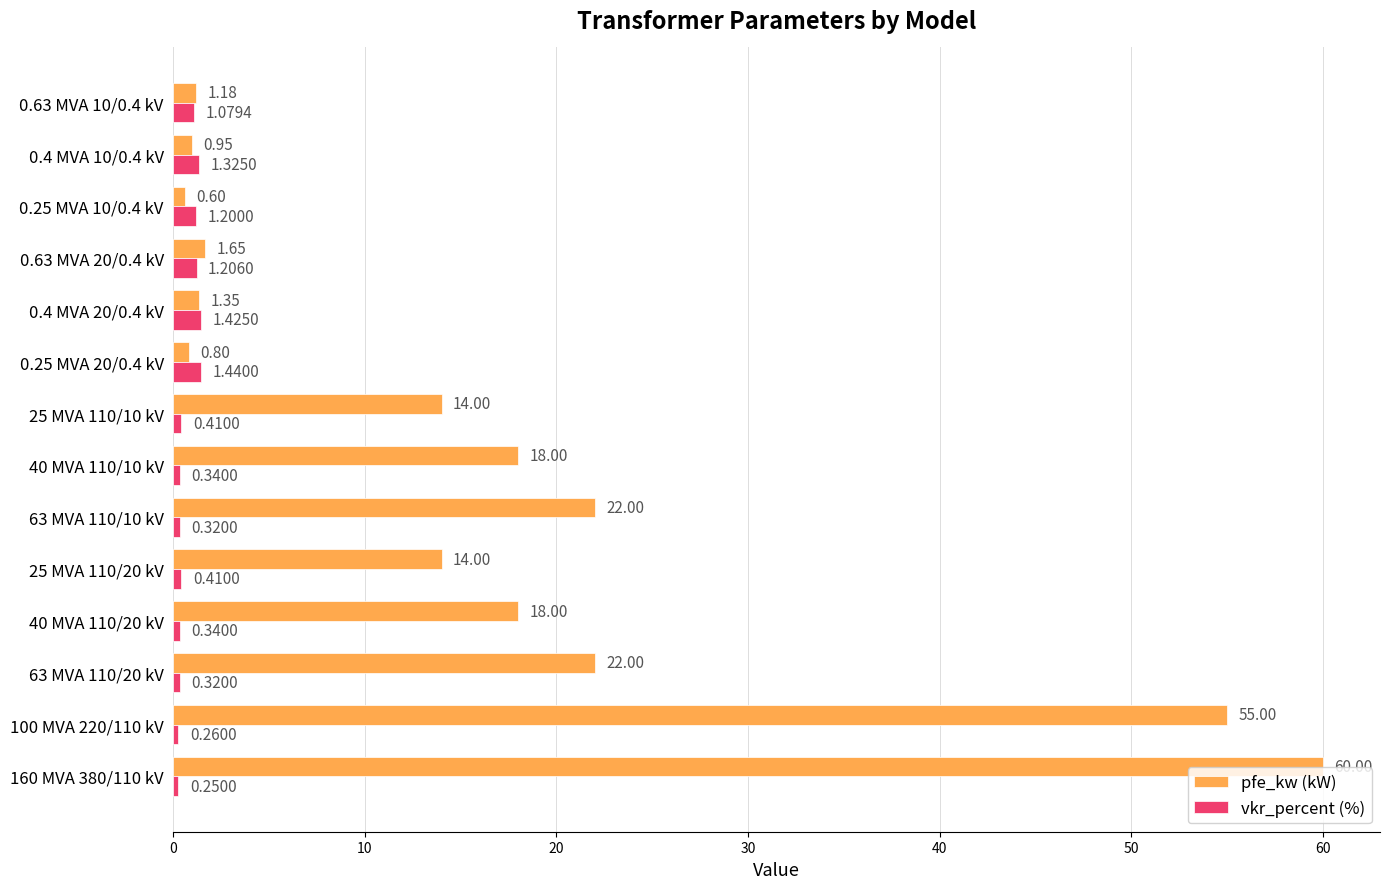

Rank the series by their maximum value, from lowest to highest.

vkr_percent (%), pfe_kw (kW)